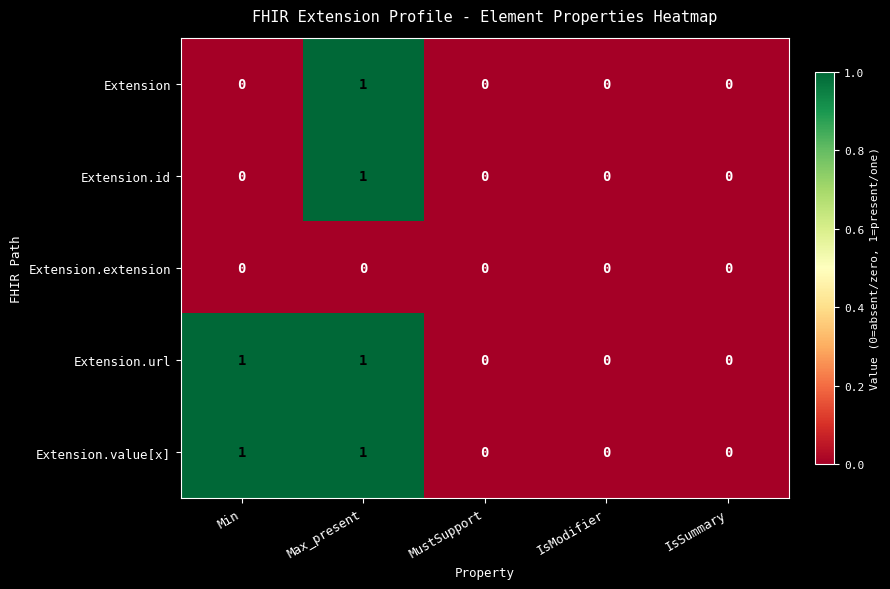

At which category is the sum across all series the highest?

Max_present